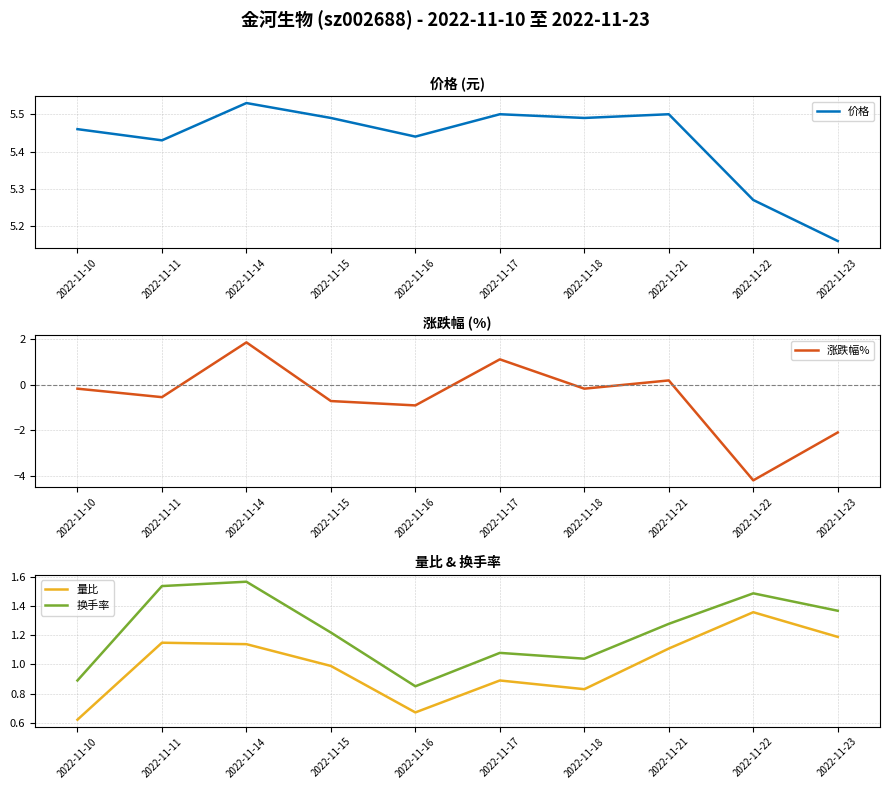

How many negative values does the 涨跌幅% series have?

7